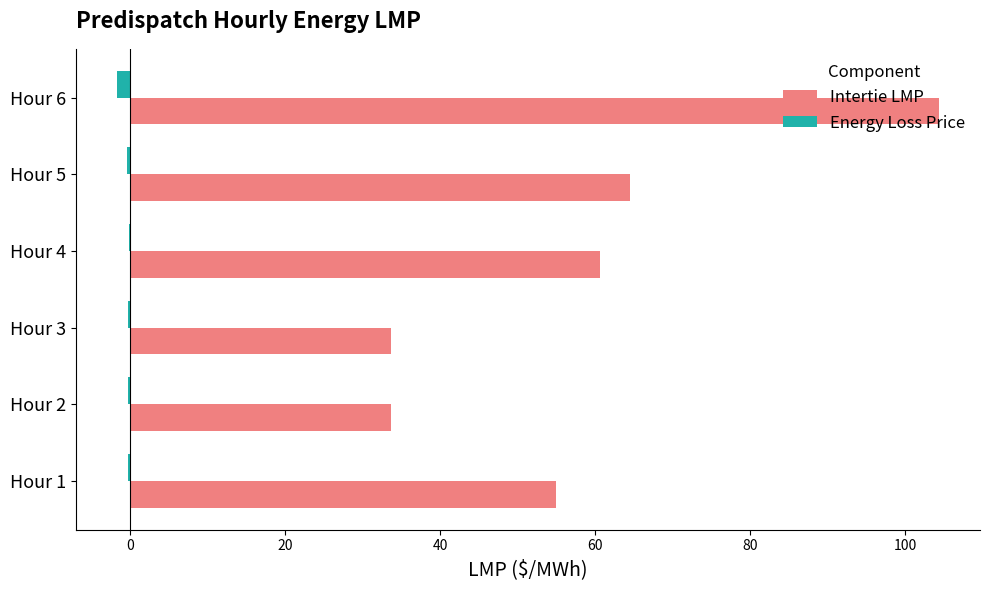

Count the number of categories in the chart.

6